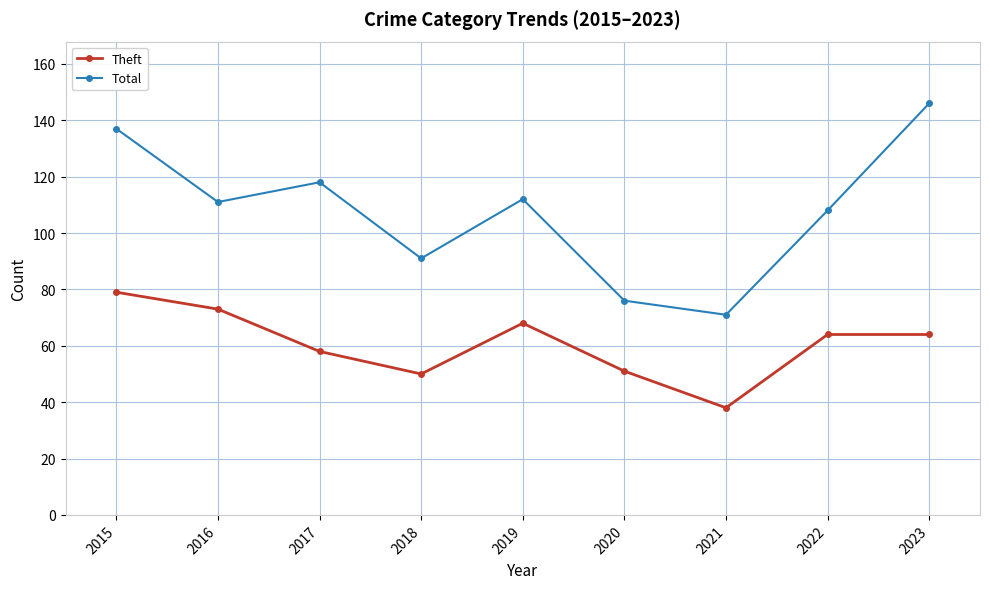

At which label does Total first exceed 111?

2015